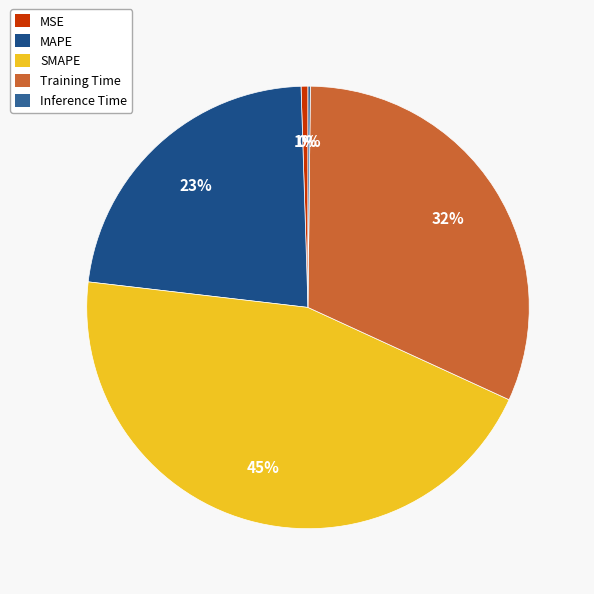

True or false: Inference Time accounts for 0% of the total.

True